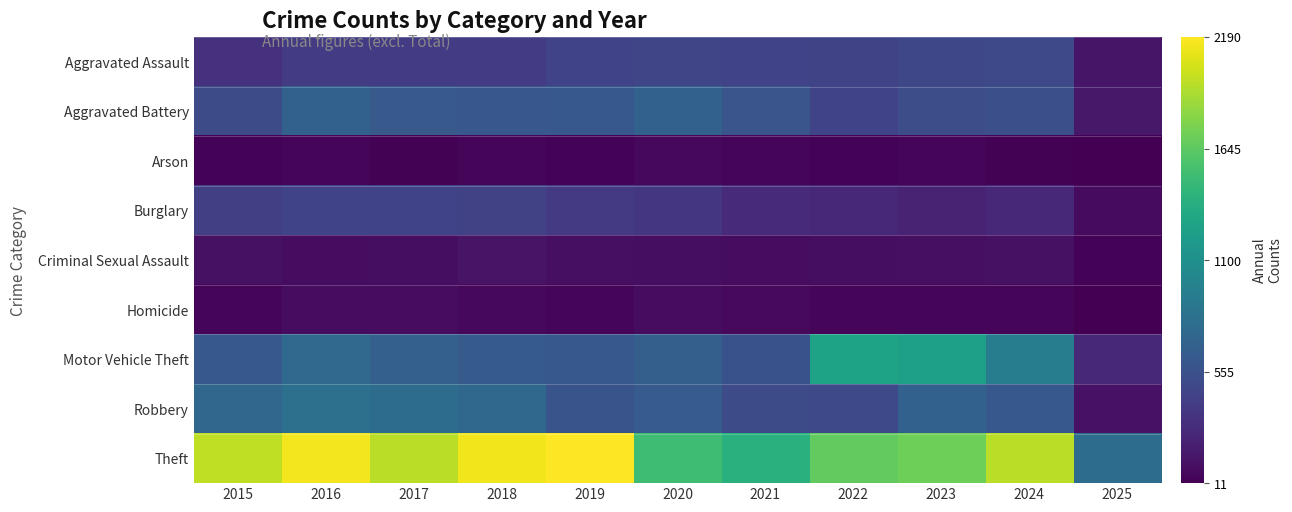

Which has a higher value, 2015 or 2017?

2017